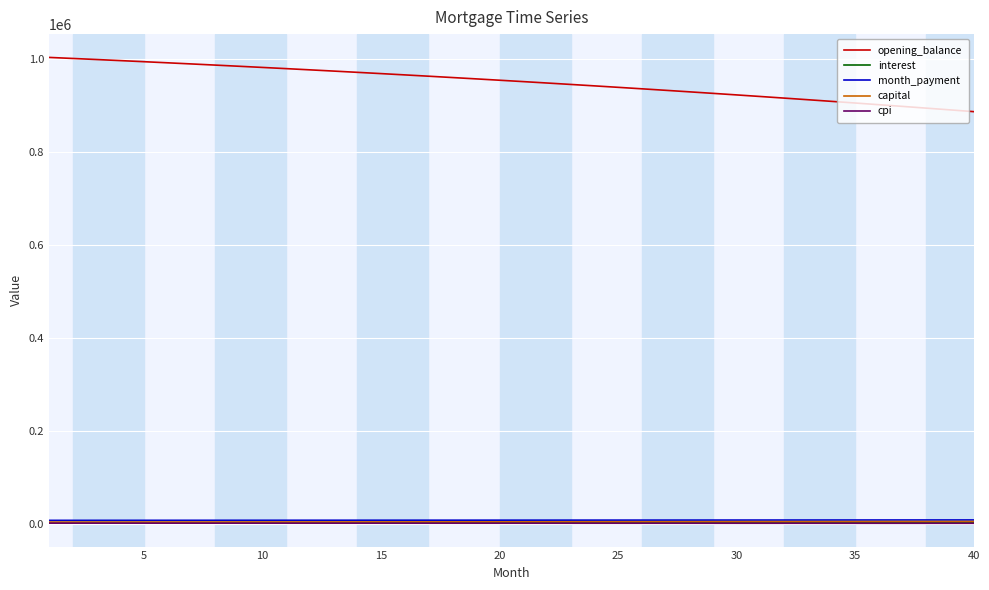

What is the greatest value displayed?

1002500.0